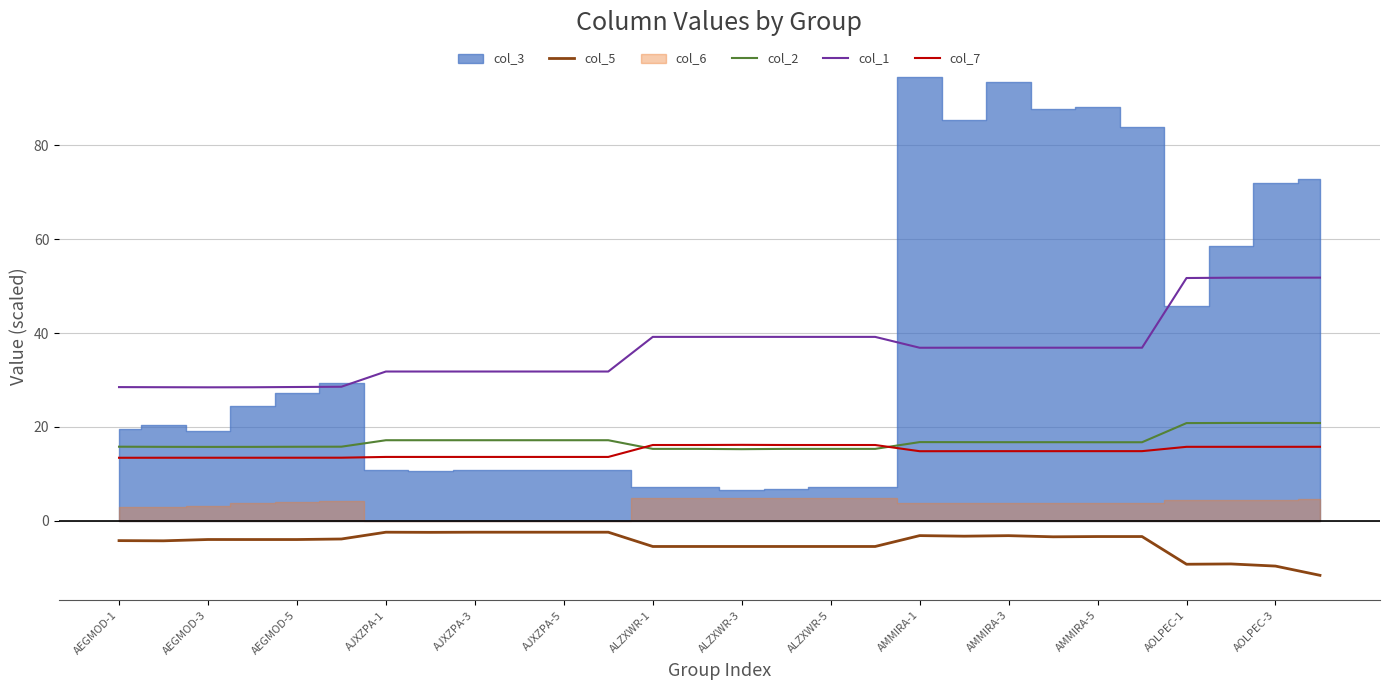

What is the difference between the maximum and second lowest values in the col_2 series?

5.5